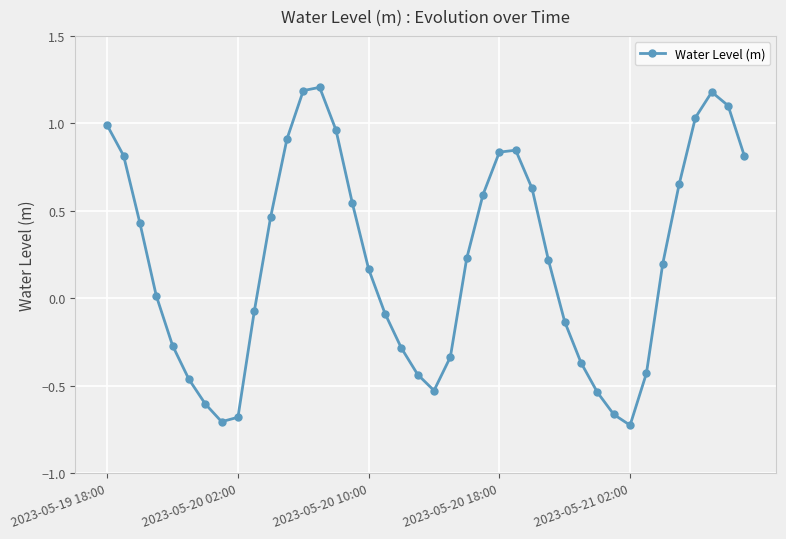

What is the greatest value displayed?

1.2